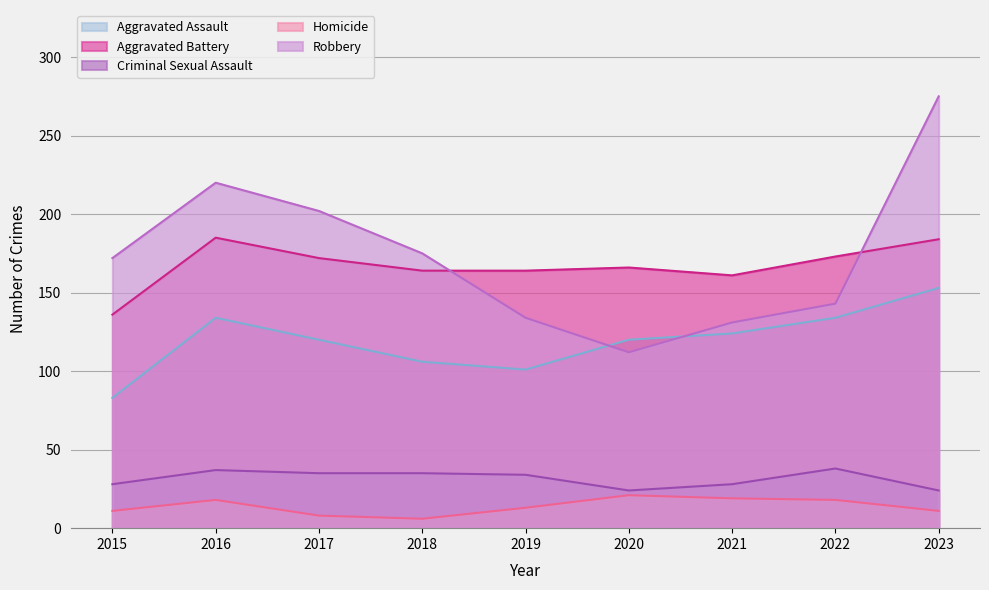

List the labels in order of Aggravated Battery value, largest first.

2016, 2023, 2022, 2017, 2020, 2018, 2019, 2021, 2015